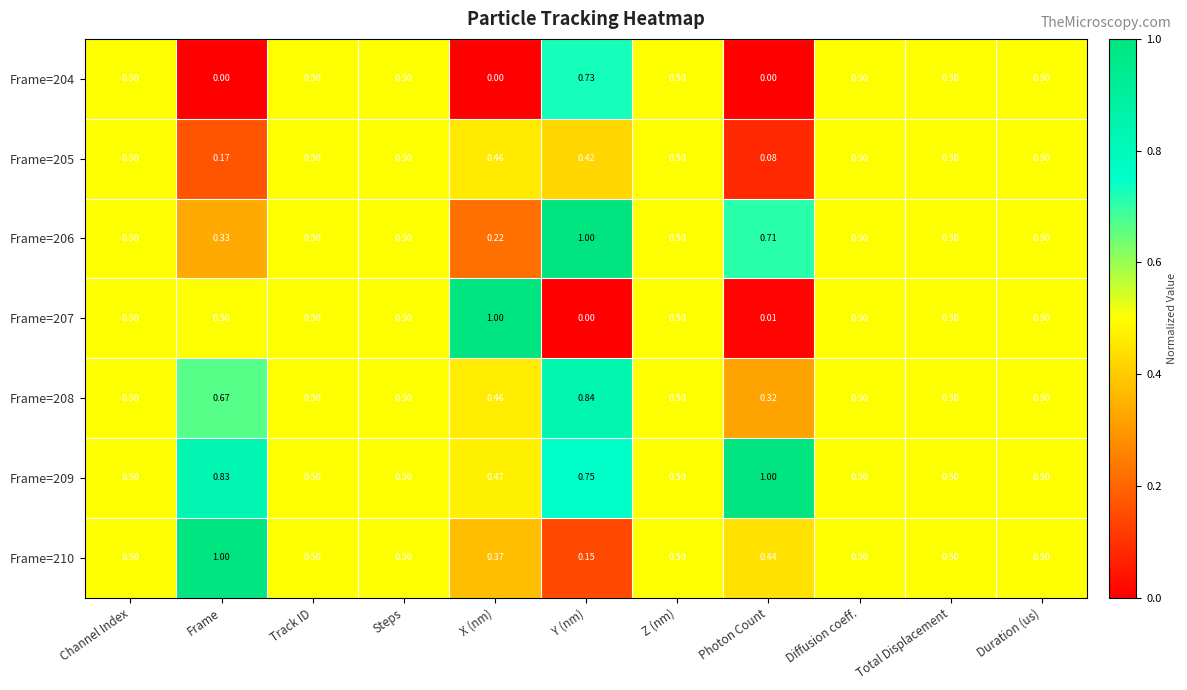

At which label is Frame=208 closest to 0?

Photon Count